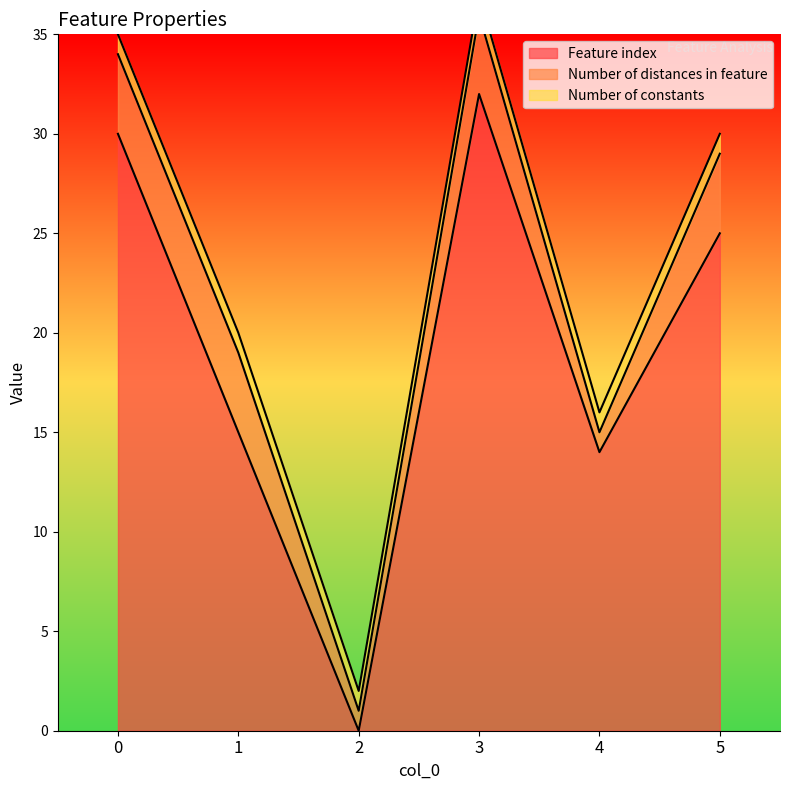

What is the average value of the Feature index series?

19